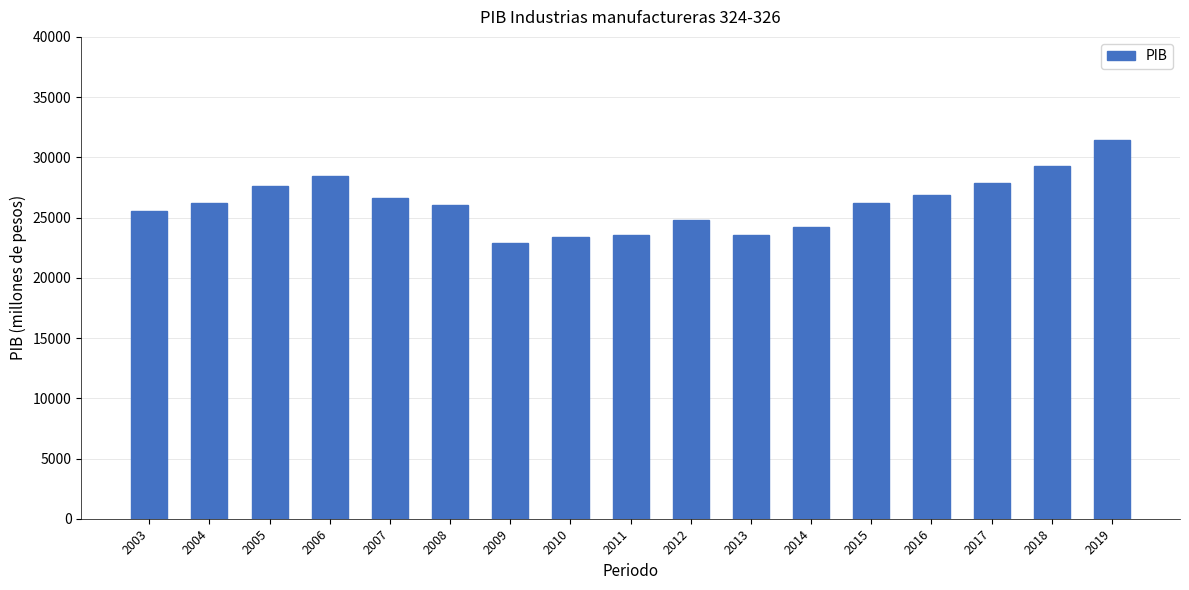

Is it true that the value at 2004 is 17176.6?

False